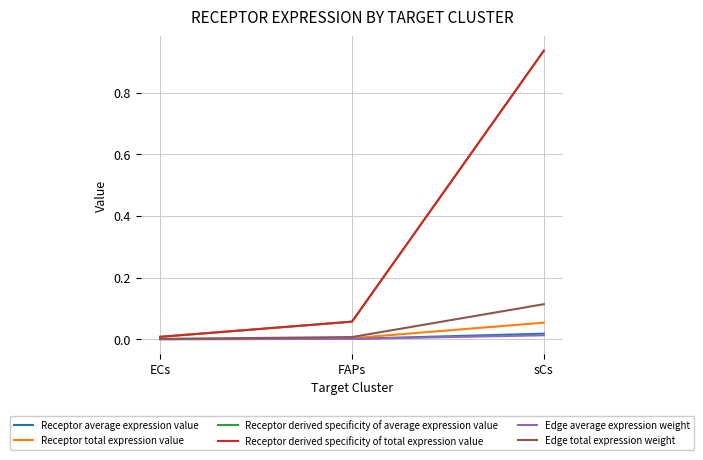

What is the spread (max minus min) of values at FAPs?

0.1